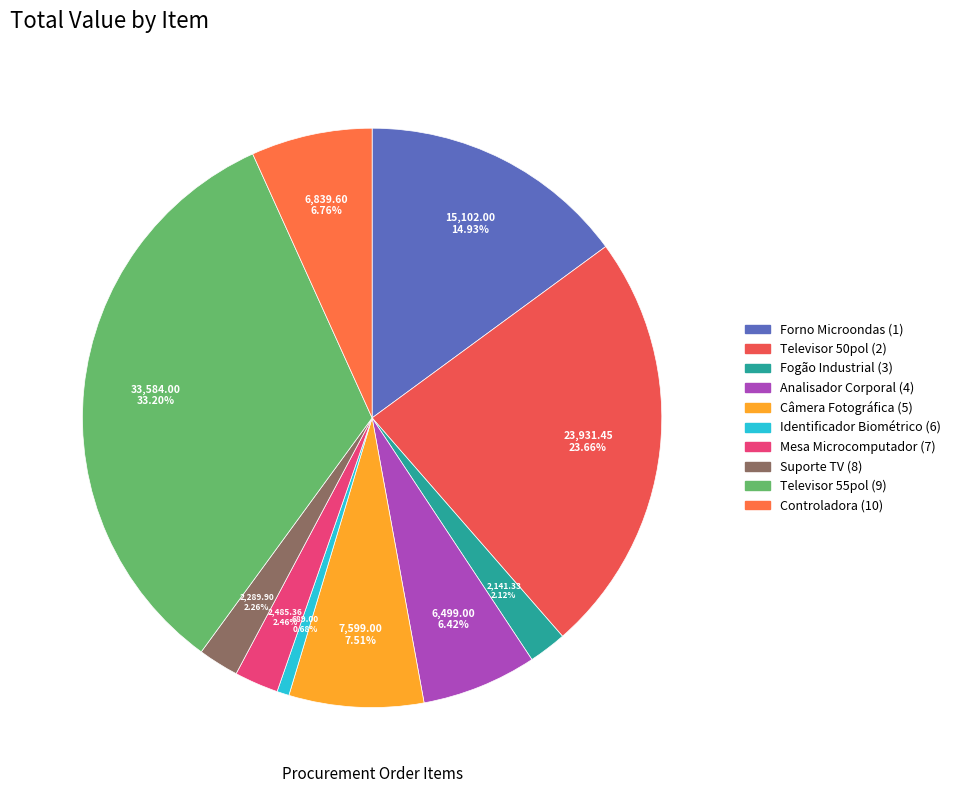

How many segments does this pie chart have?

10